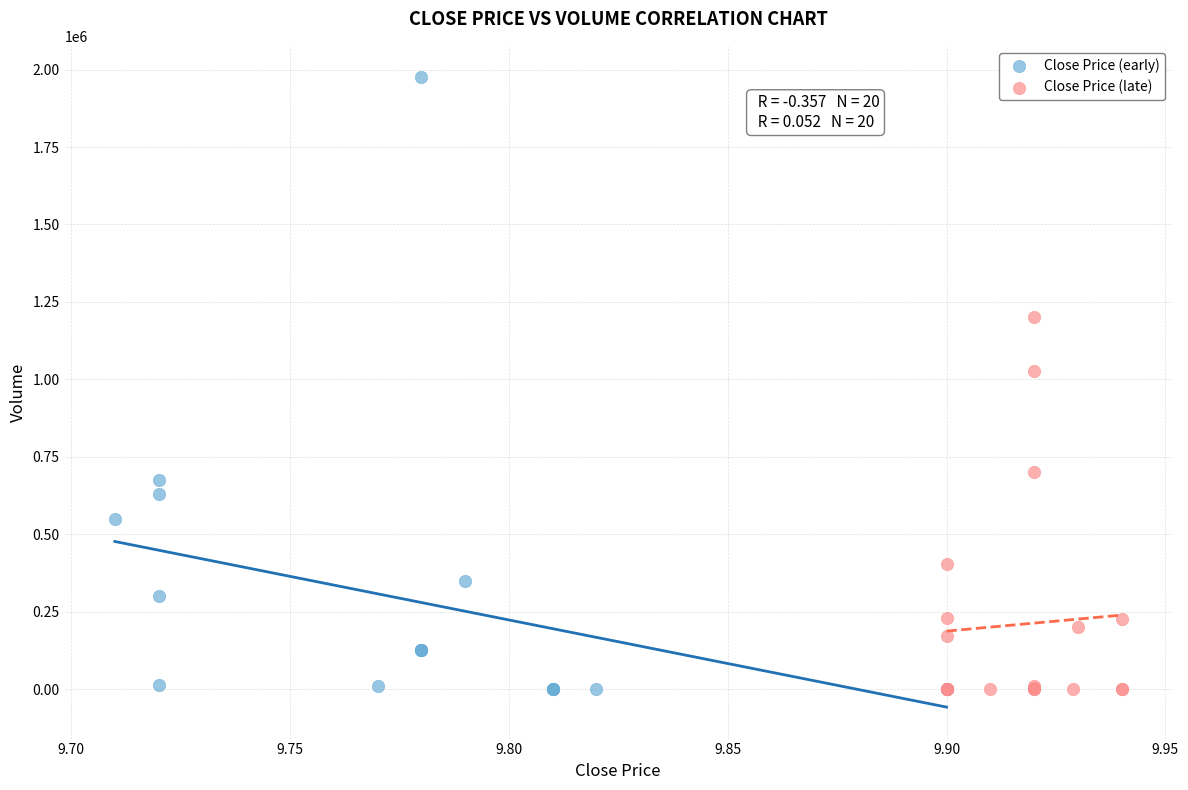

Which series has the widest spread of Y values?

Close Price (early)